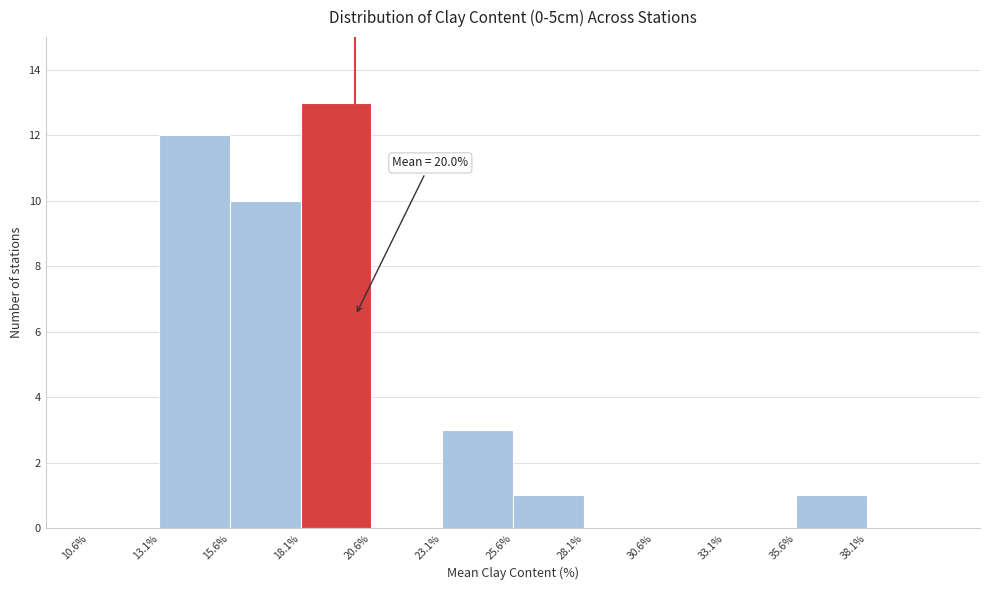

Over which range of the x-axis is the bar tallest?

18.0 to 20.5